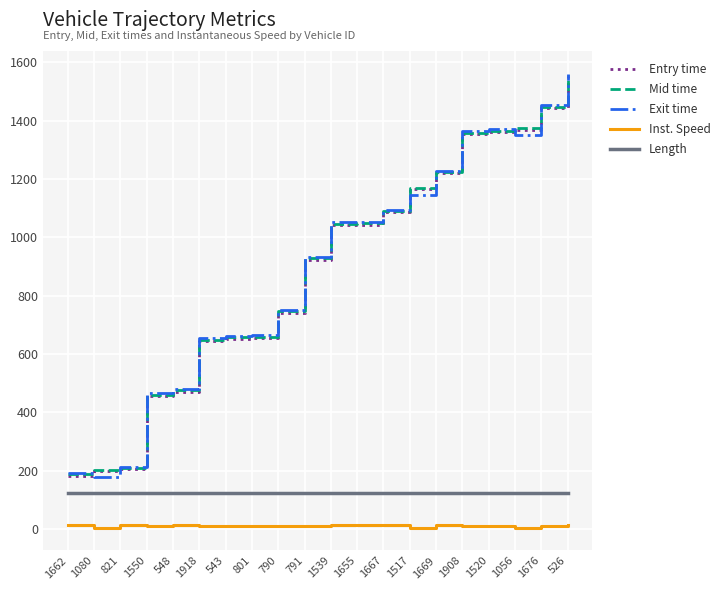

What is the lowest value of the Exit time series?

179.1